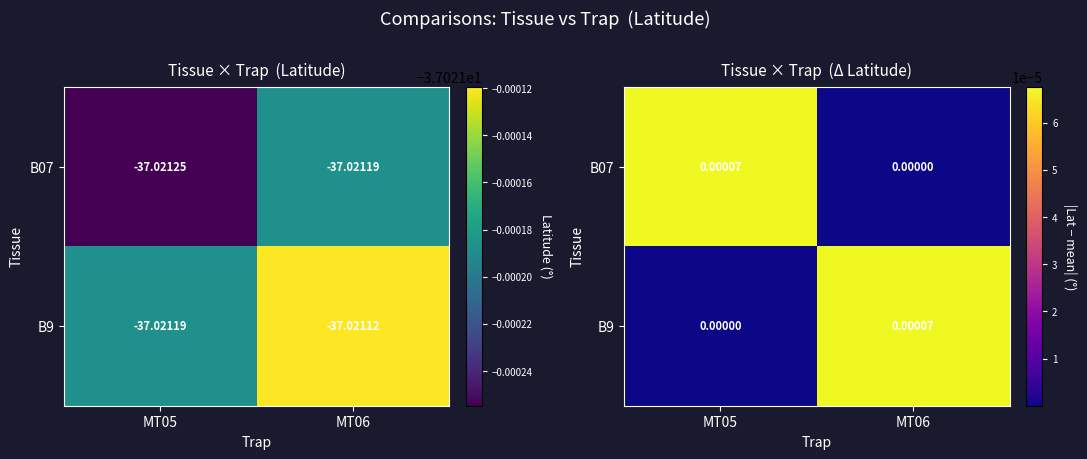

List the series in order of their overall mean, lowest first.

B07, B9